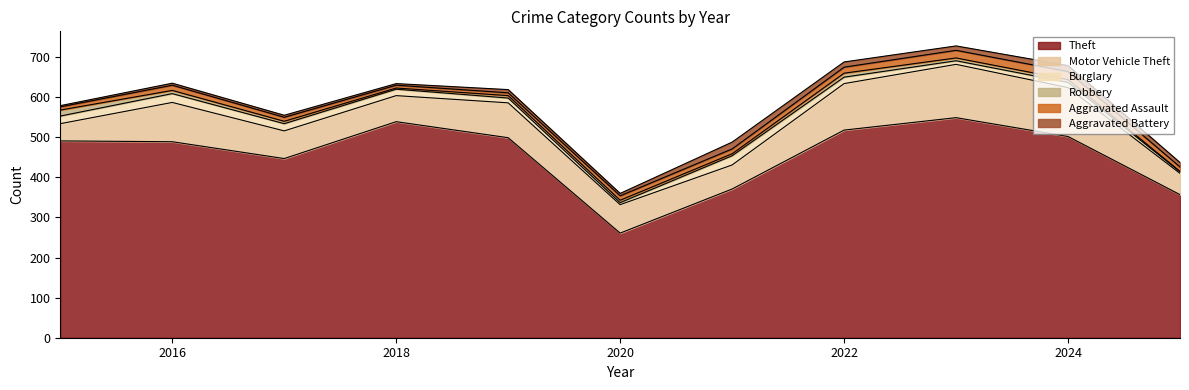

Rank the series by their maximum value, from highest to lowest.

Theft, Motor Vehicle Theft, Burglary, Aggravated Assault, Aggravated Battery, Robbery